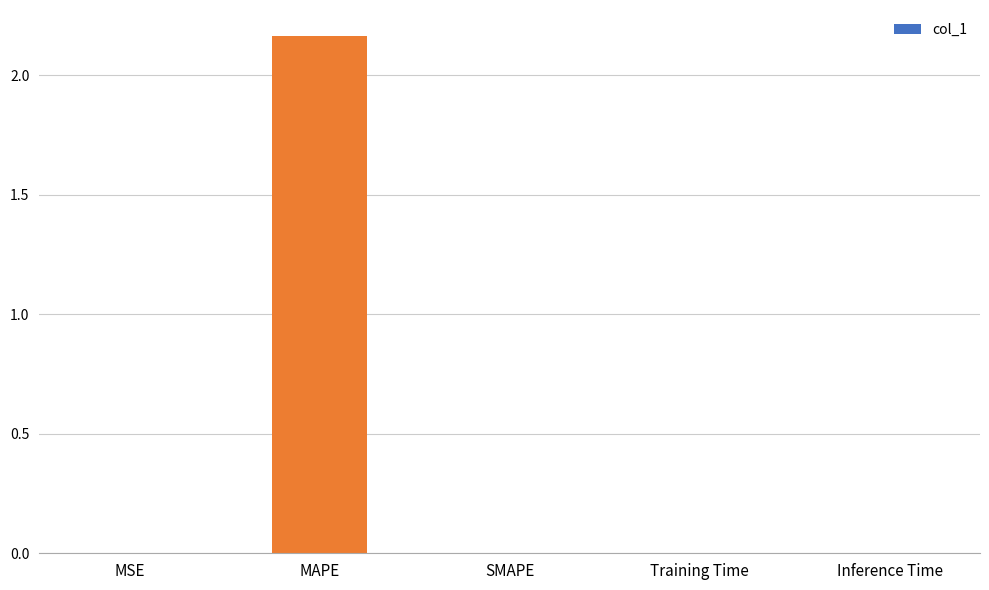

True or false: the data shows -1.3 at SMAPE.

False